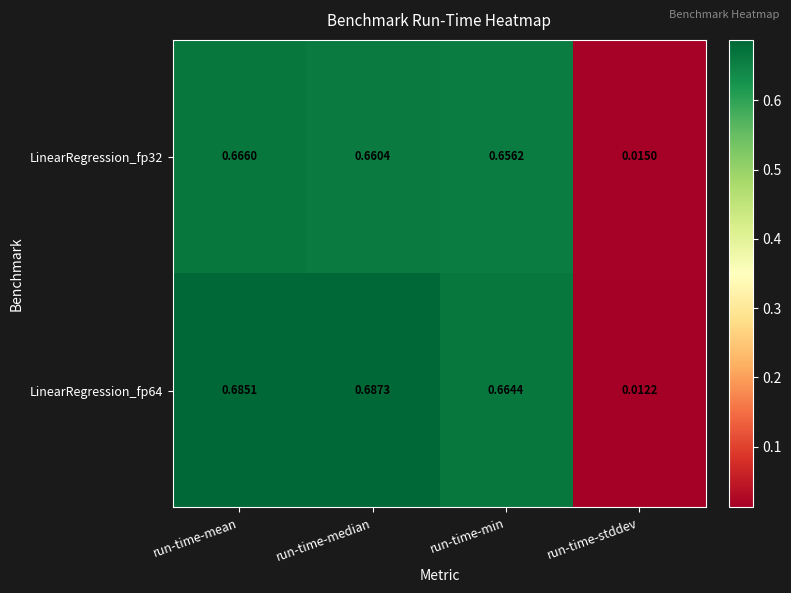

At how many categories does at least one series exceed 0?

4